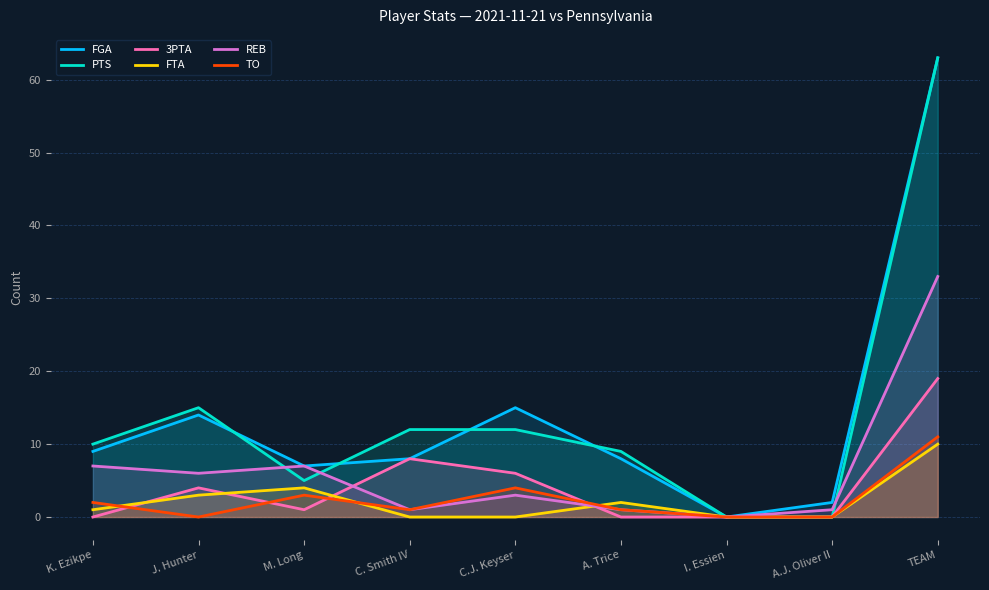

What is the sum of the FGA values at K. Ezikpe and M. Long?

16